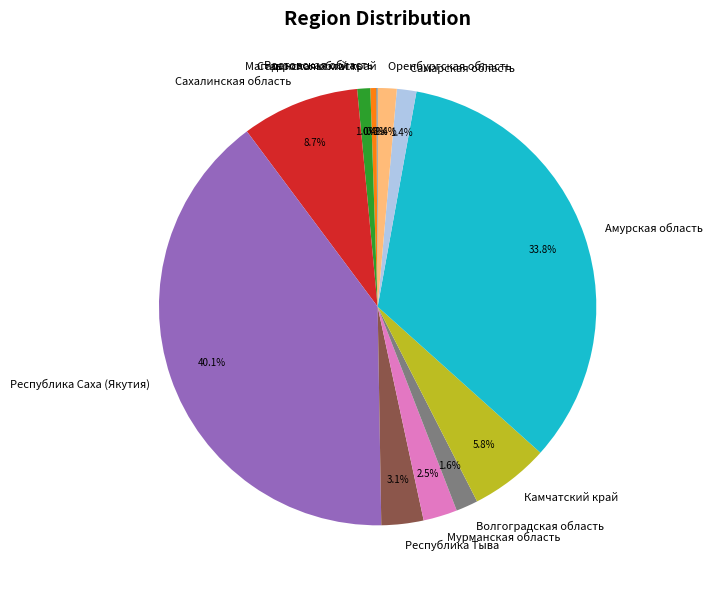

Is it true that Республика Саха (Якутия) is 40% of the pie?

True